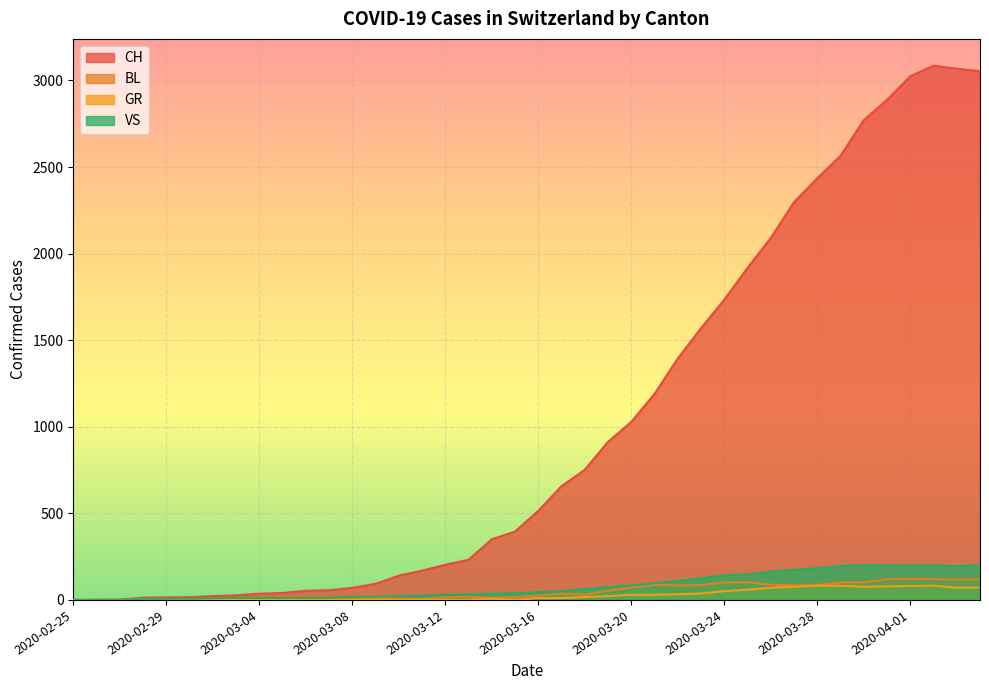

What is the average value of the GR series?

27